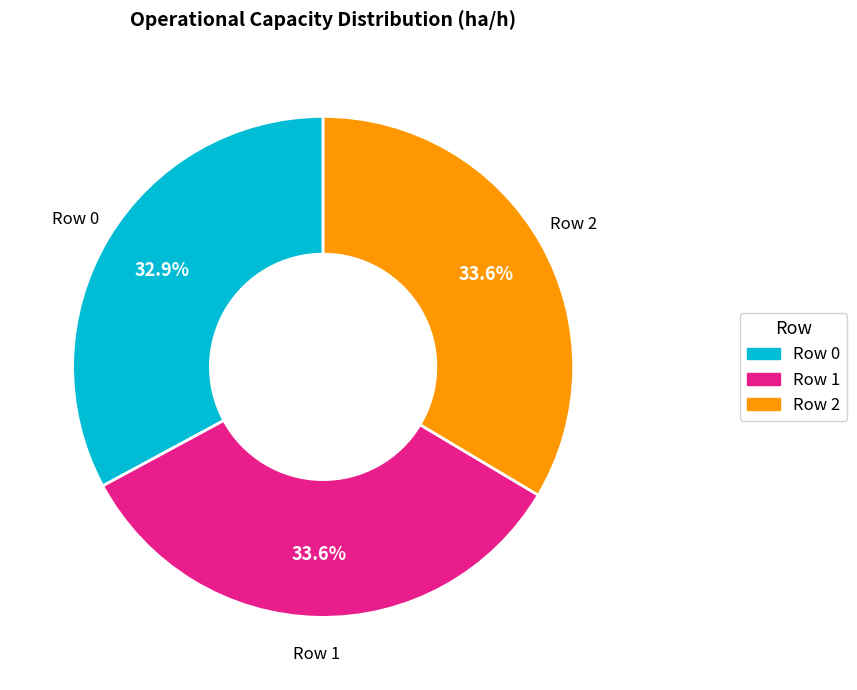

Count the number of slices in the pie.

3